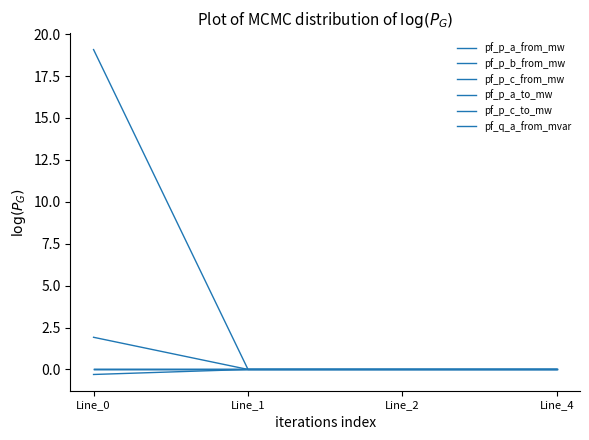

Which label corresponds to the largest value in the chart?

Line_0